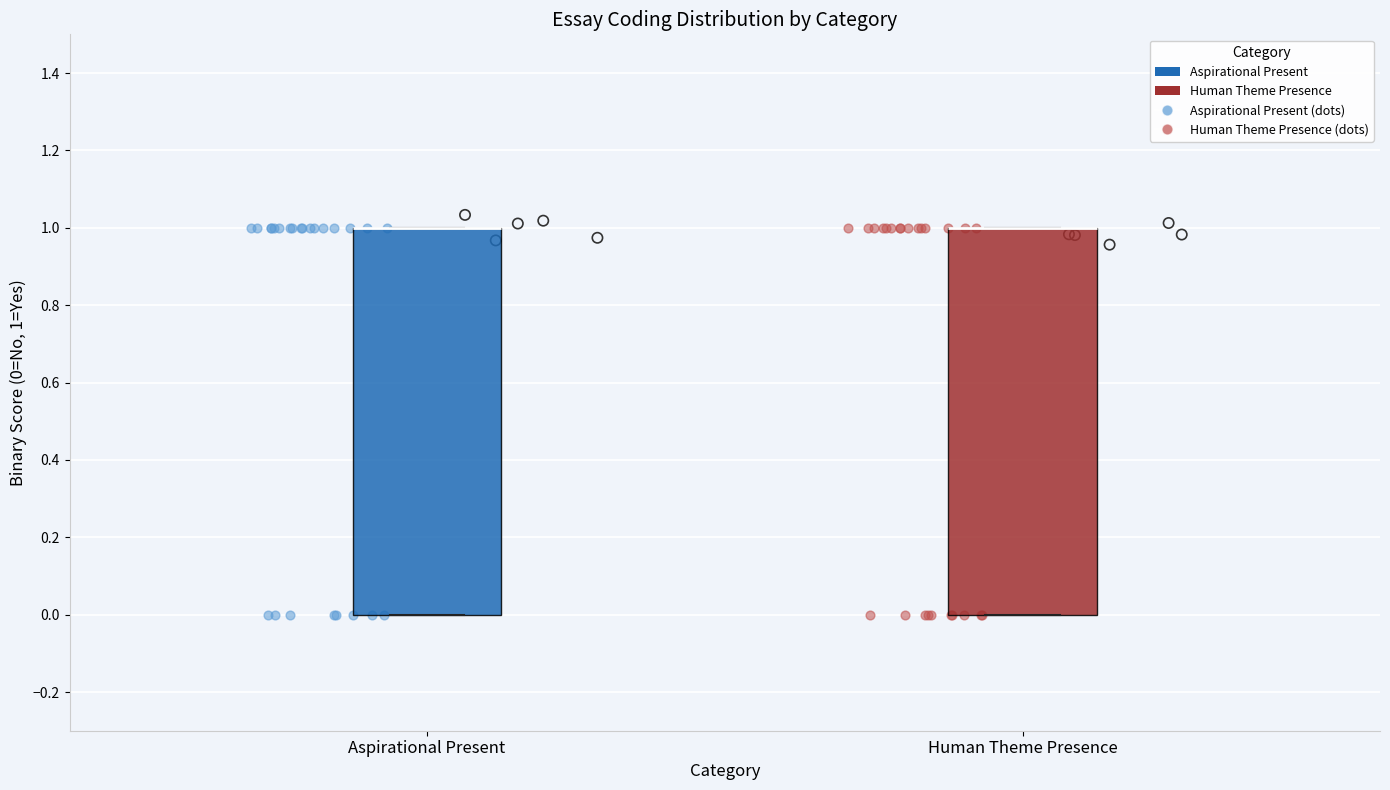

Reading left to right, read every box against the y-axis: the position of its median line, the range the box covers, and the ends of its whiskers. The values are not printed on the chart, so give them approximately, as read against the axis.

Aspirational Present: median 1 (drawn on the box's upper edge), box 0 to 1, whiskers 0 to 1
Human Theme Presence: median 1 (drawn on the box's upper edge), box 0 to 1, whiskers 0 to 1